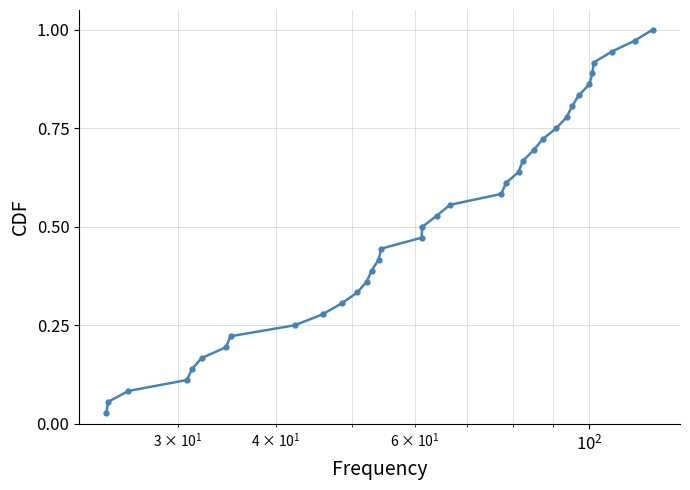

True or false: the data has more than 2 interior local peaks.

False